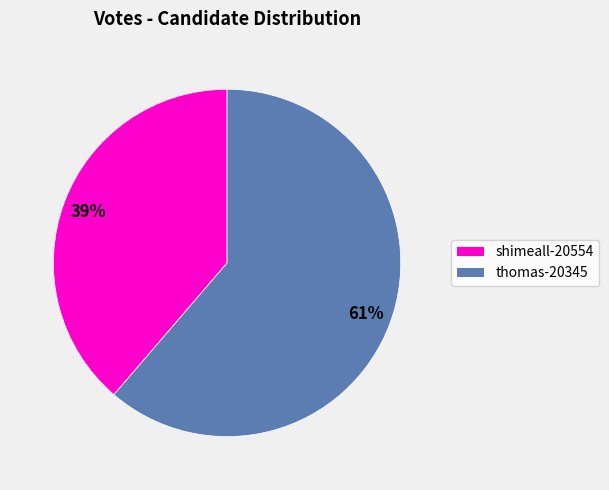

To the nearest percent, what is the average slice percentage?

50%